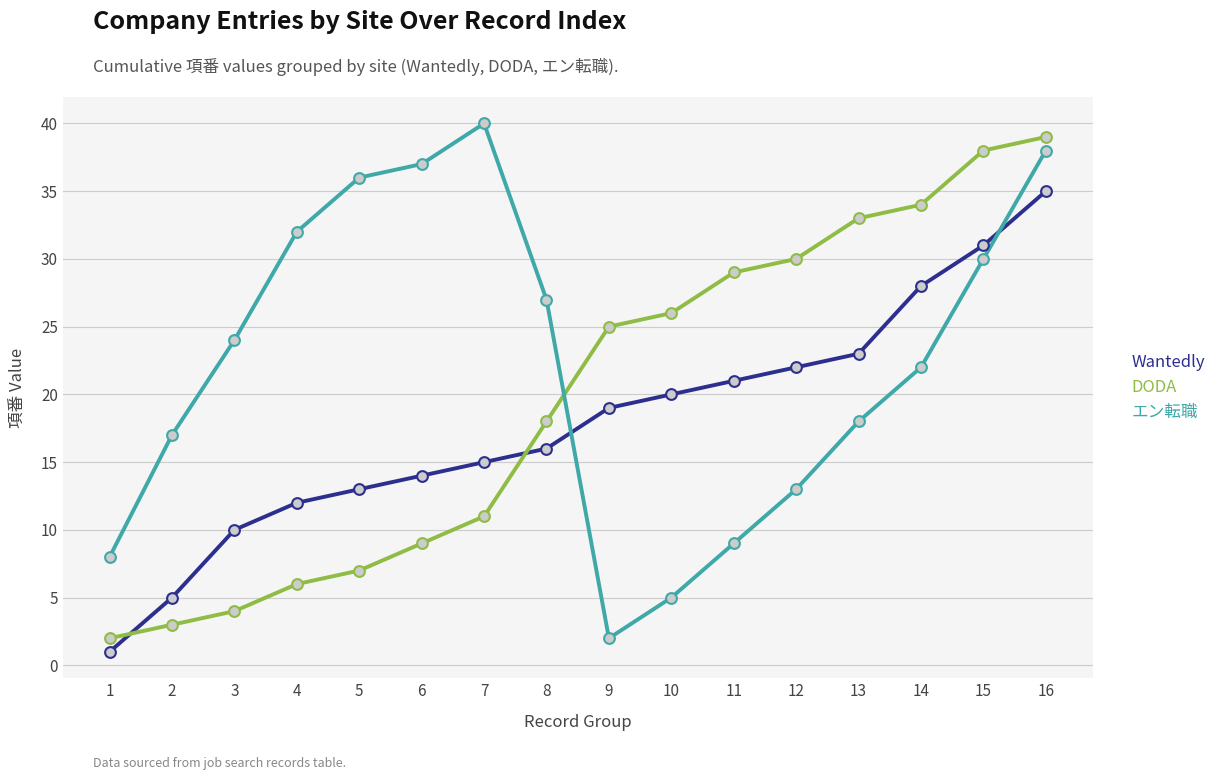

At which label does エン転職 reach its minimum?

9